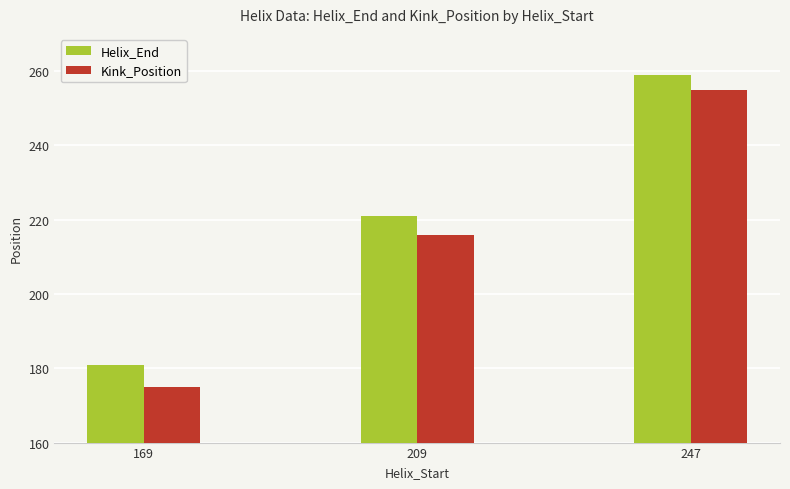

What is the total value across all series at 209?

437